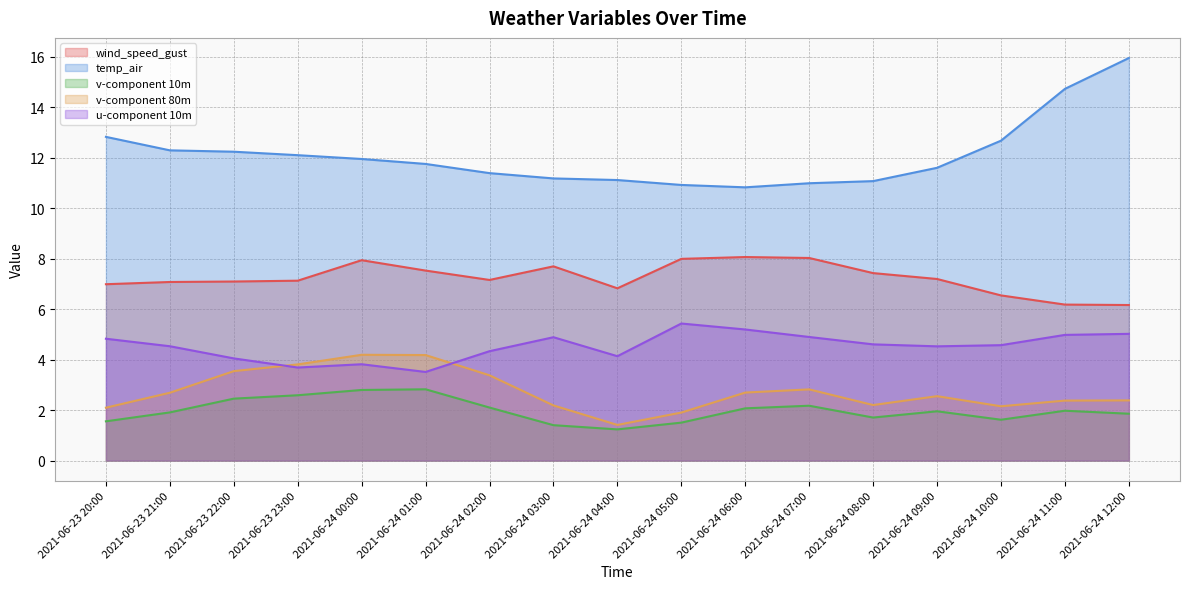

True or false: temp_air and v-component 80m intersect in this chart.

False